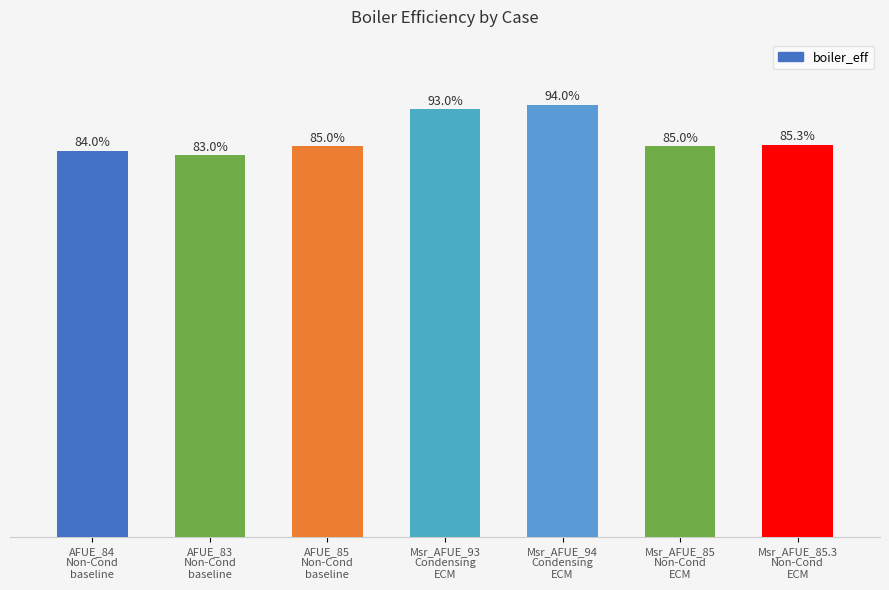

The value at Msr_AFUE_85
Non-Cond
ECM is 1.3. True or false?

False